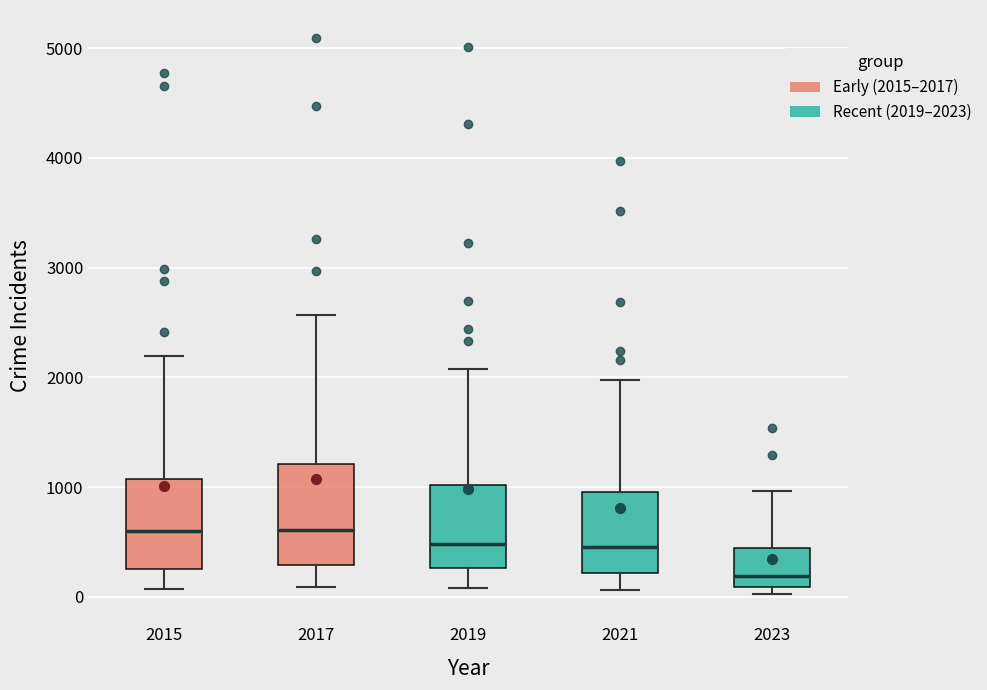

Reading left to right, read every box against the y-axis: the position of its median line, the range the box covers, and the ends of its whiskers. The values are not printed on the chart, so give them approximately, as read against the axis.

2015: median 600, box 300 to 1100, whiskers 100 to 2200
2017: median 600, box 300 to 1200, whiskers 100 to 2600
2019: median 500, box 300 to 1000, whiskers 100 to 2100
2021: median 500, box 200 to 1000, whiskers 100 to 2000
2023: median 200, box 100 to 400, whiskers 0 to 1000